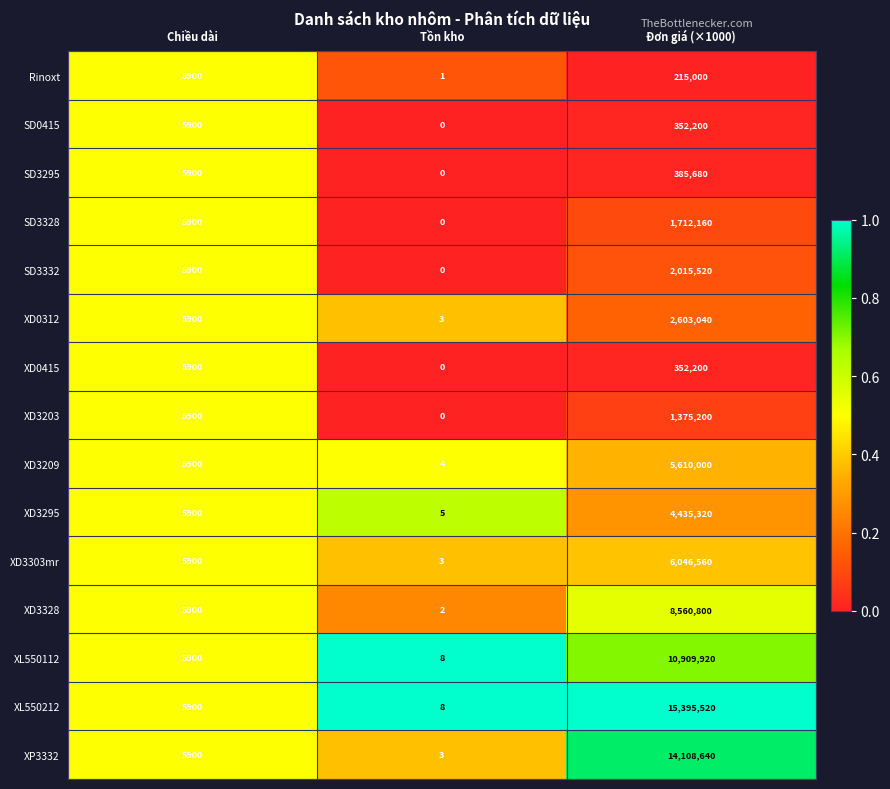

Is it true that XD0312 equals 7706 at Chiều dài?

False